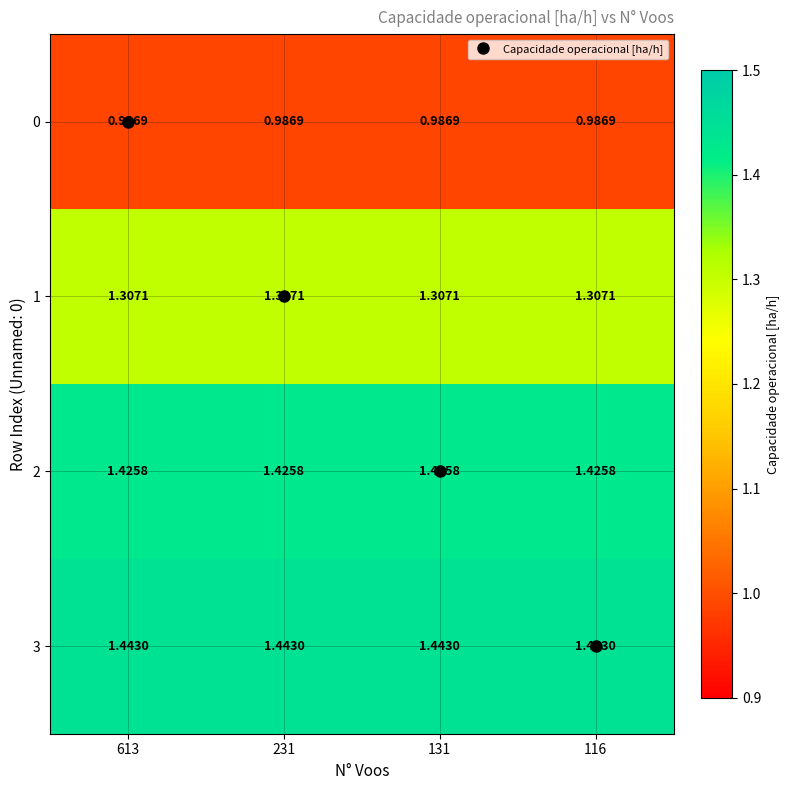

How many data points does each series have?

4